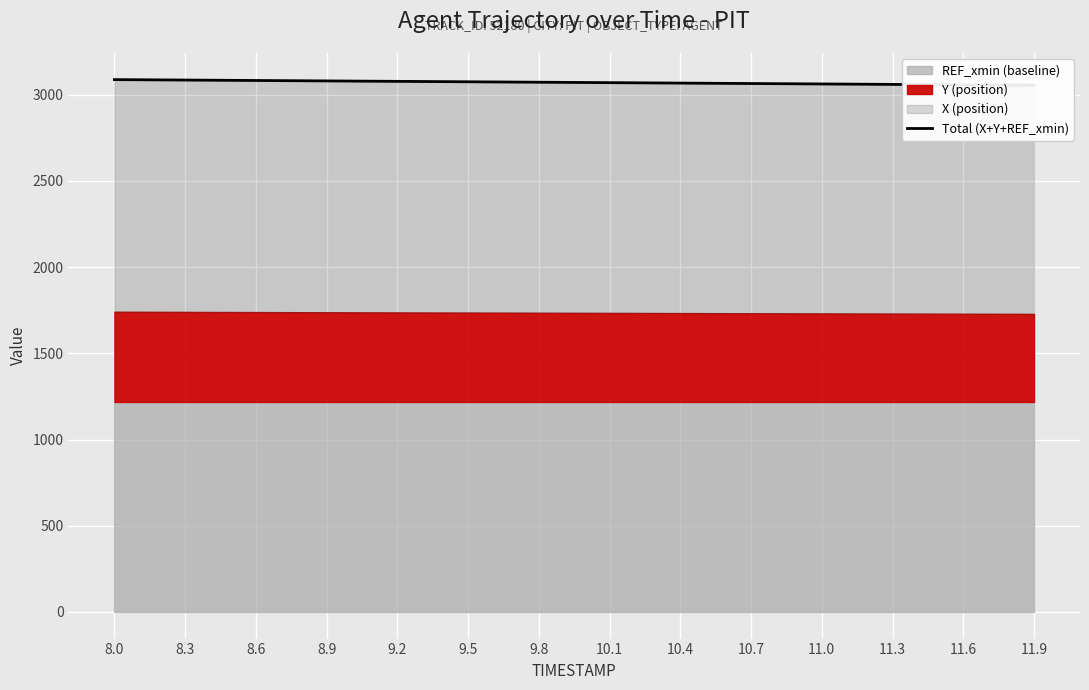

How many lines are shown in the chart?

1